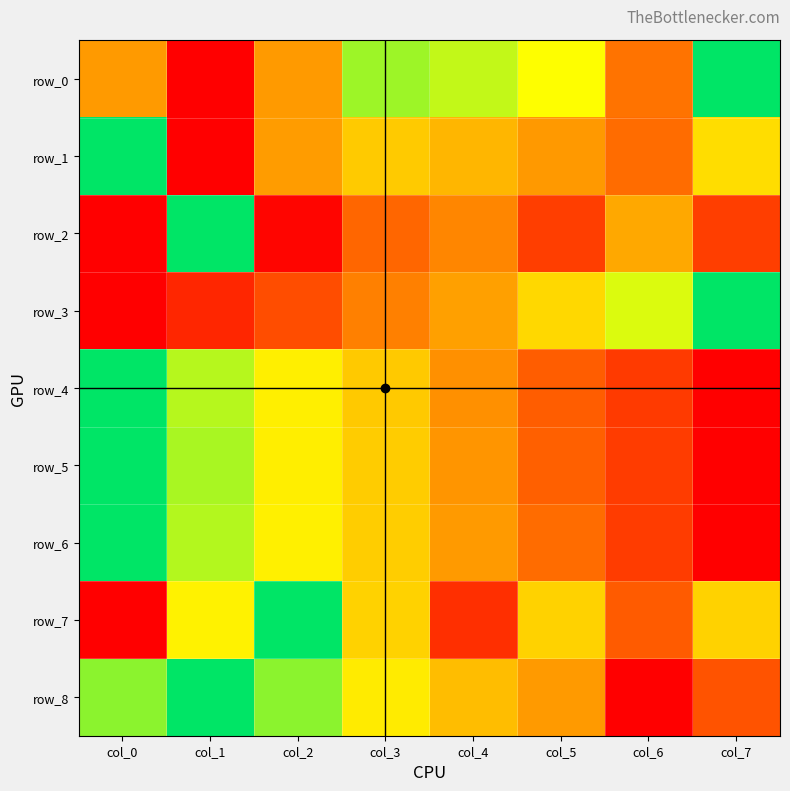

Is it true that row_6 equals 0.3 at col_6?

False